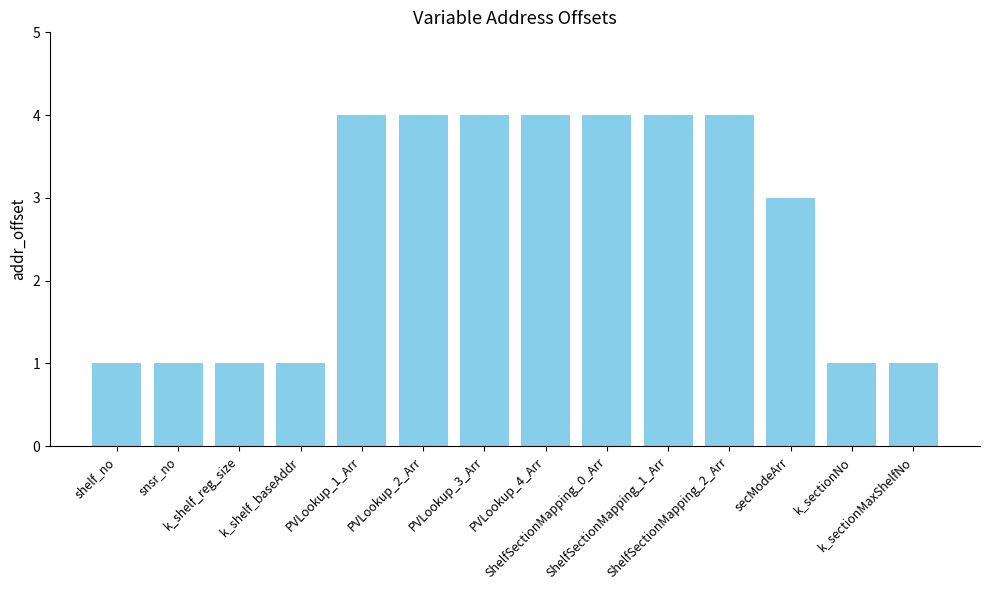

Reading left to right, list all the values displayed in this chart.

1	1	1	1	4	4	4	4	4	4	4	3	1	1